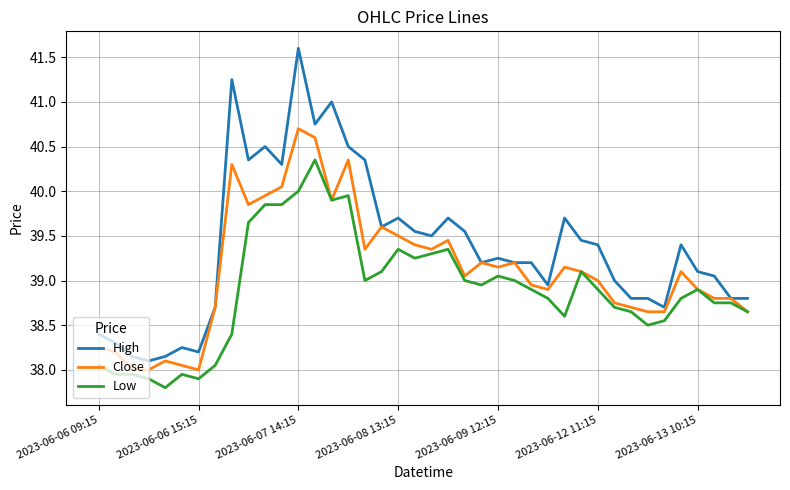

Does the chart have visible grid lines?

Yes